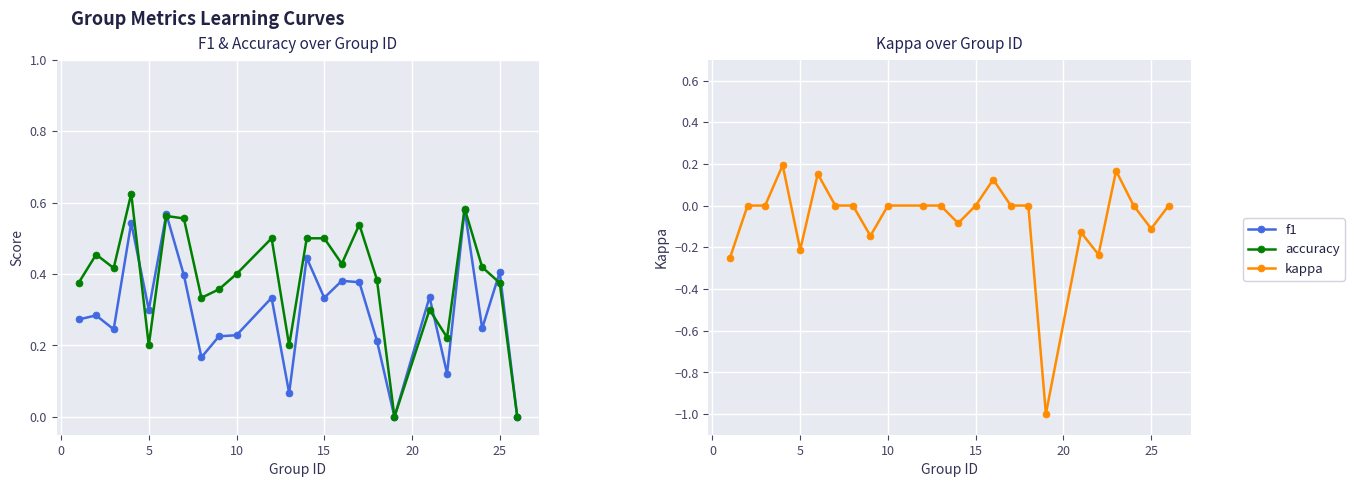

How many f1 values are between 0 and 1?

24